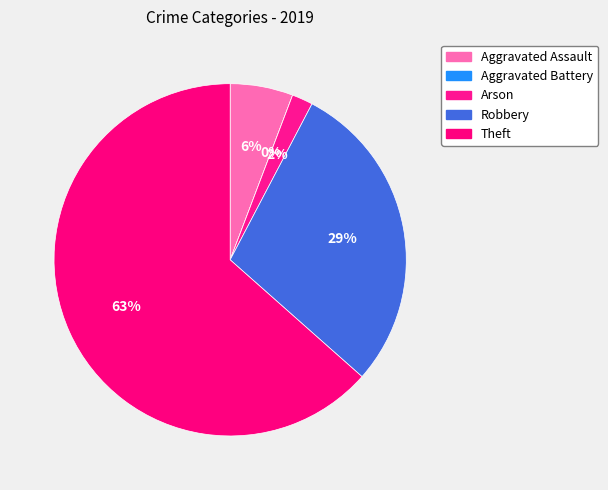

Which category has the biggest portion of the pie?

Theft